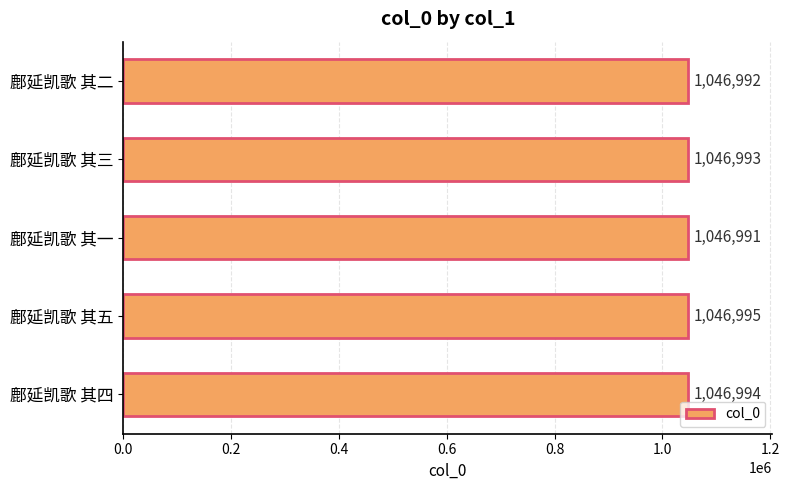

The chart shows a value of 1046994 at 鄜延凯歌 其四. True or false?

True